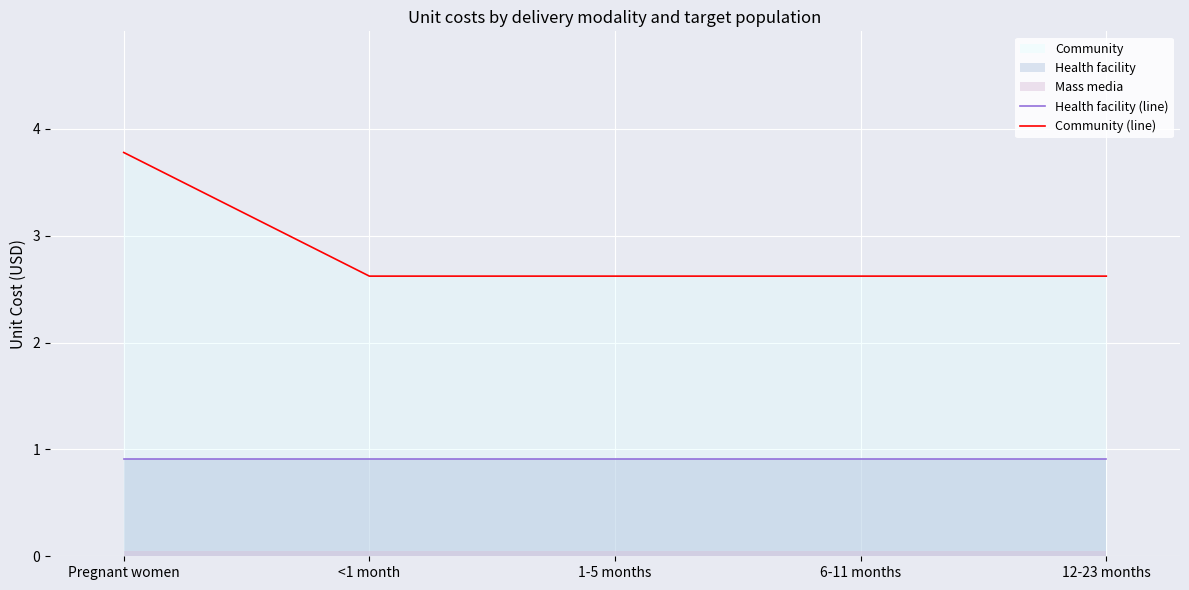

What is the difference between the highest and lowest values at 12-23 months?

1.7